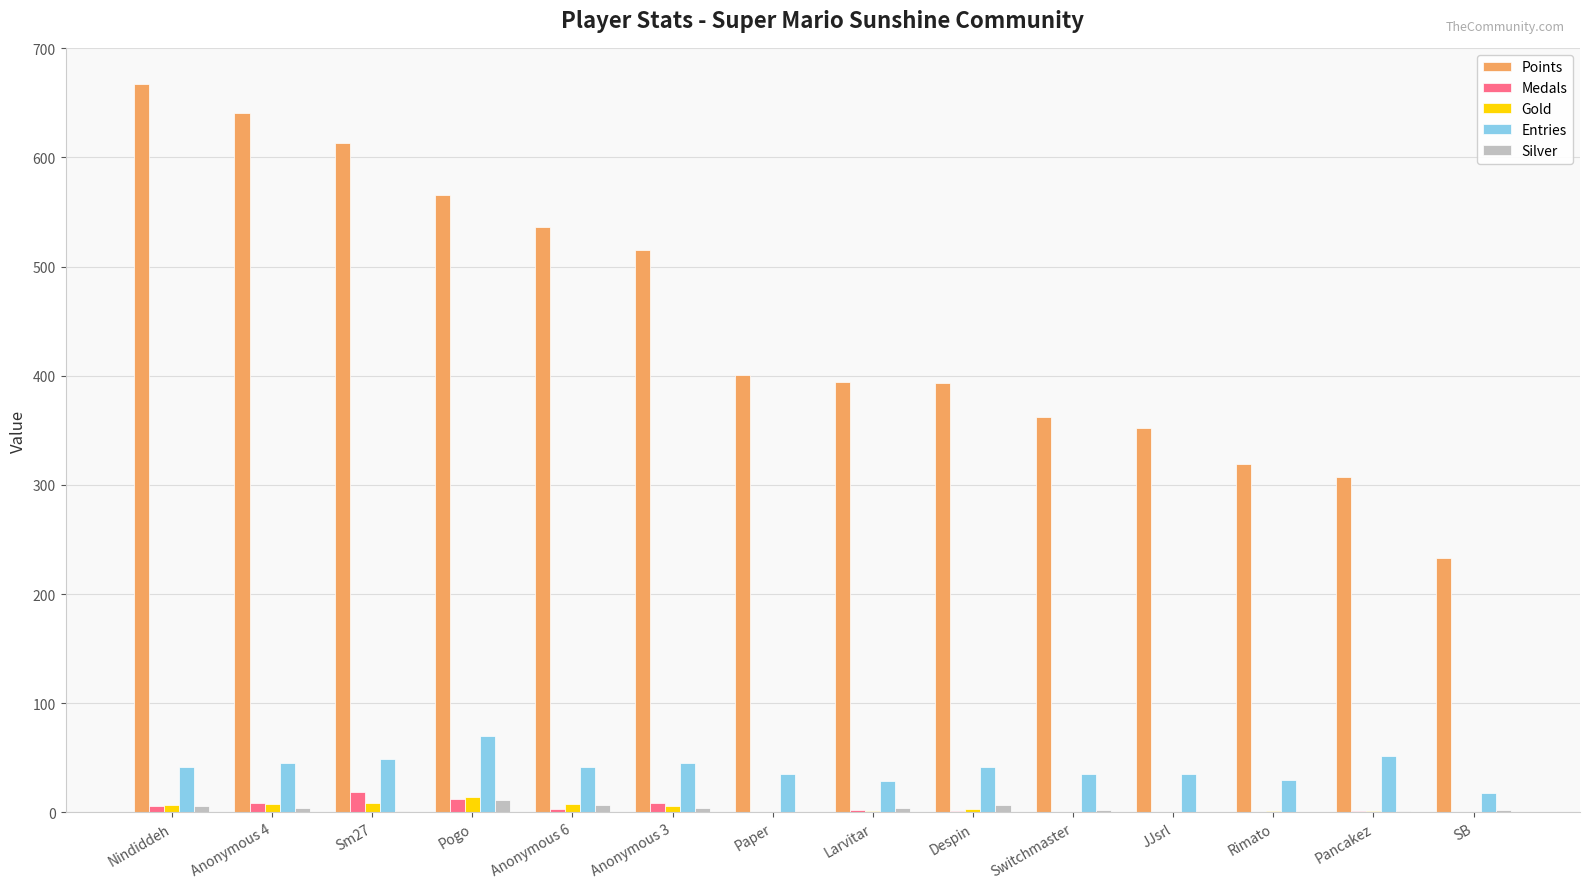

At which label does Points reach its peak?

Nindiddeh